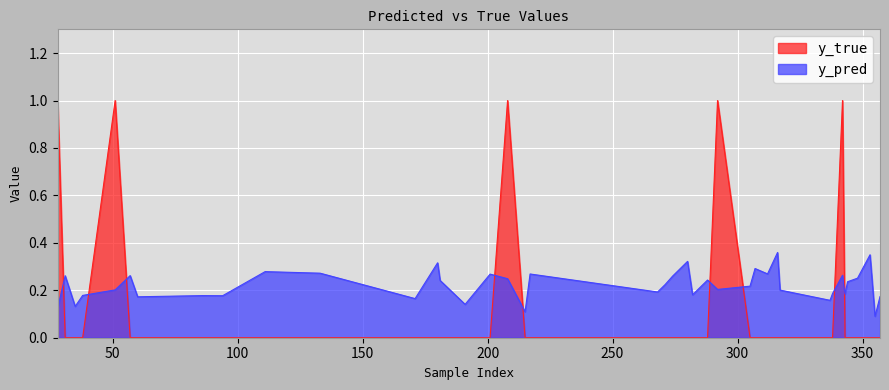

At which category is the sum across all series the highest?

342